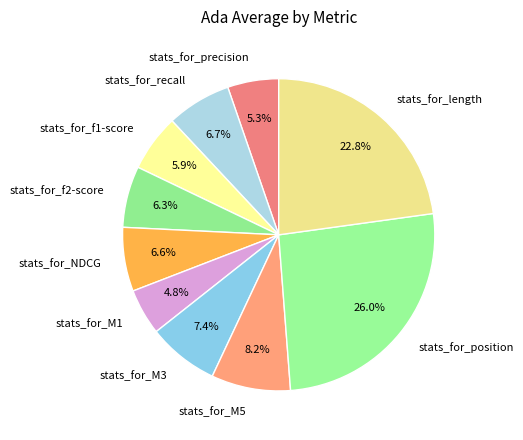

What is the largest slice in the pie chart?

stats_for_position